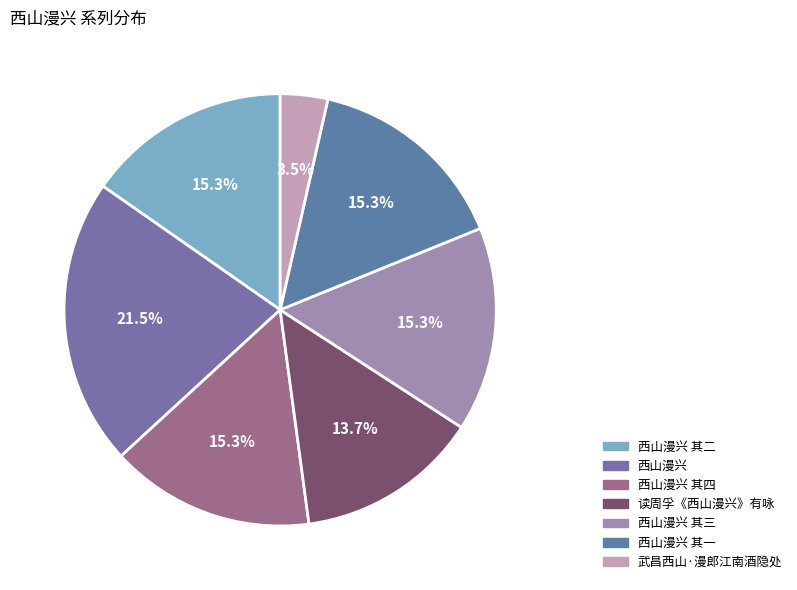

Does any single category account for the majority?

No